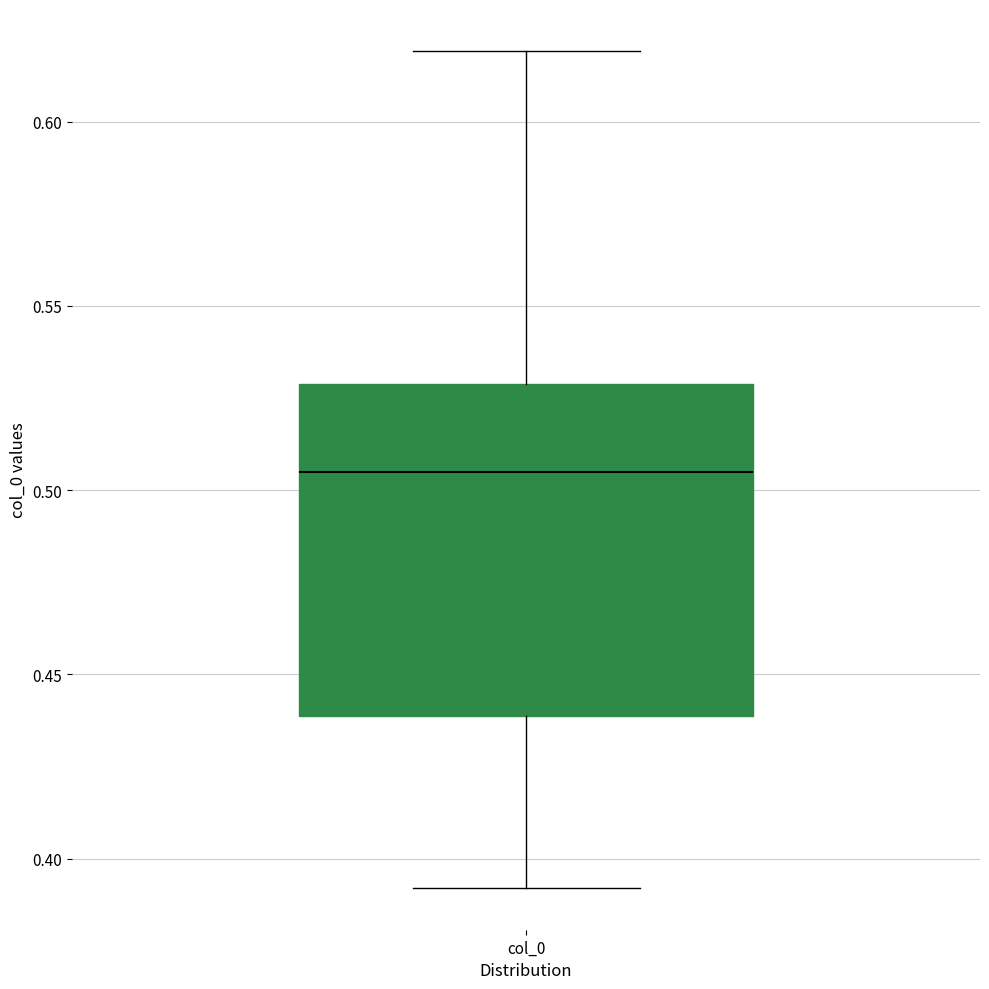

Read this box plot against the y-axis: the position of the median line, the range covered by the box, and the ends of both whiskers. The values are not printed on the chart, so give them approximately, as read against the axis.

median 0.505, box 0.440 to 0.530, whiskers 0.390 to 0.620